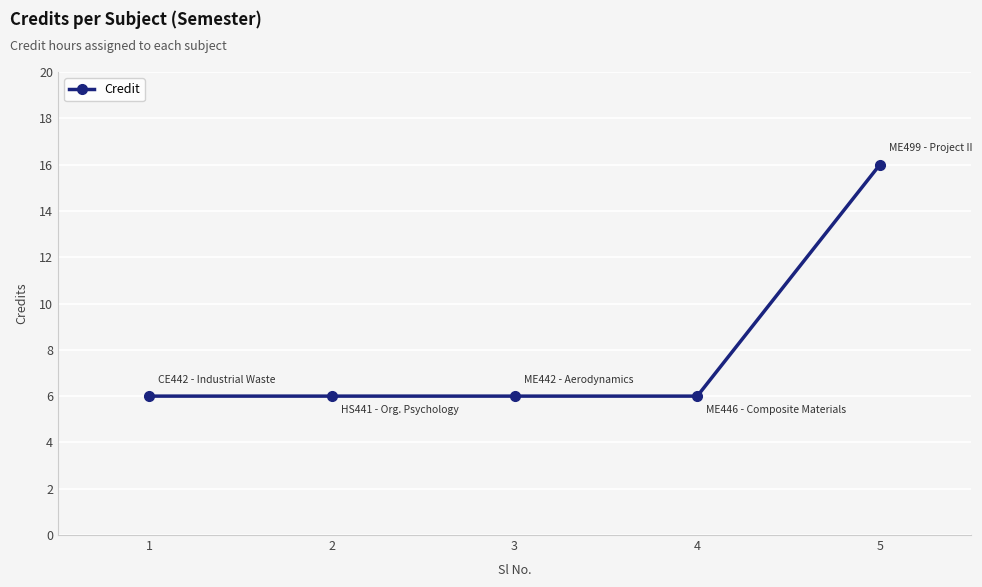

What is the ratio of the value at 3 to the value at 4?

1.0